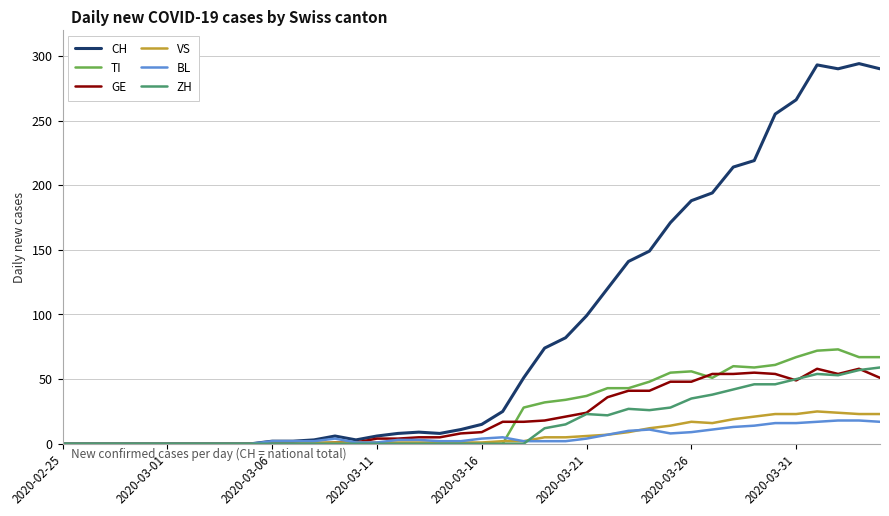

Which series has the largest total across all categories?

CH